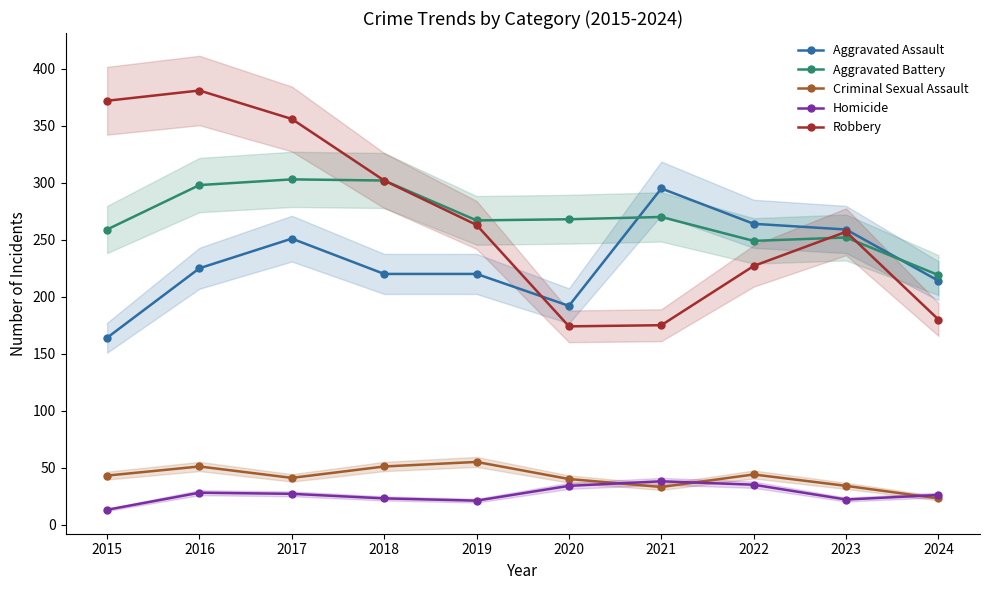

Which series changed the most between 2015 and 2022?

Robbery